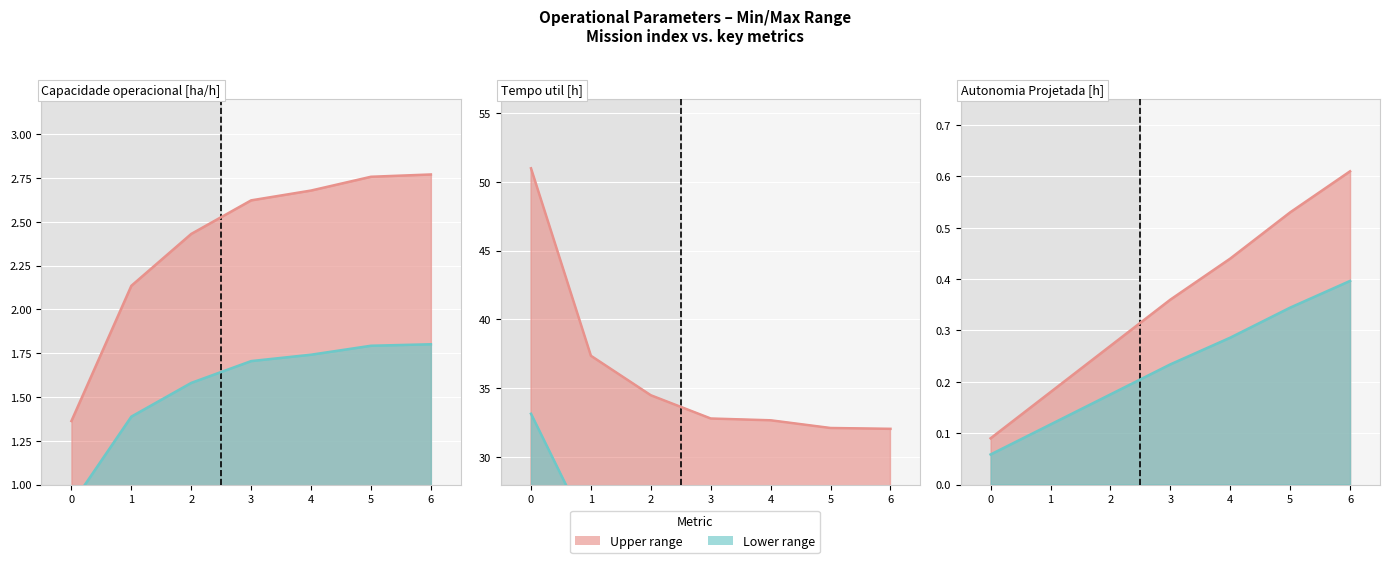

True or false: Tempo util [h] and Capacidade operacional [ha/h] cross at least once.

False